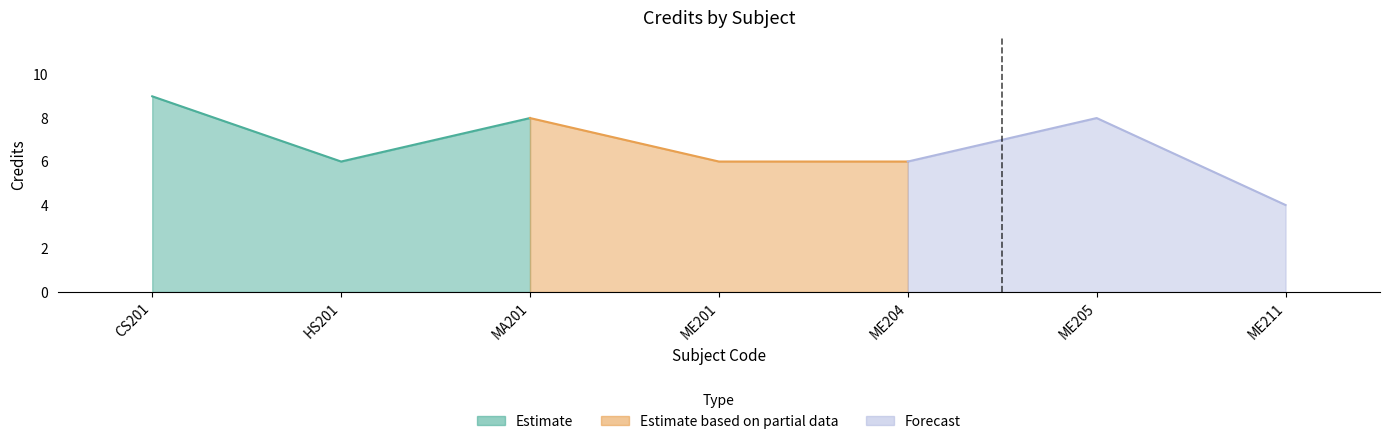

How many points are higher than both their immediate neighbors (excluding endpoints)?

2